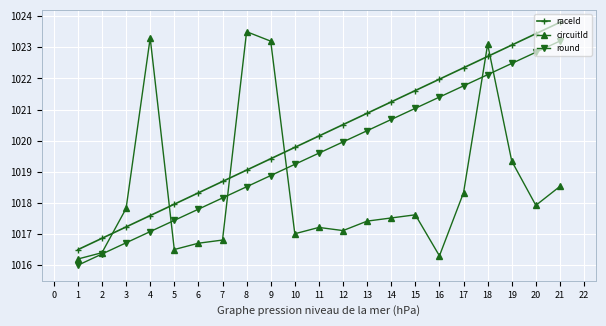

What is the maximum value shown in the chart?

1023.8